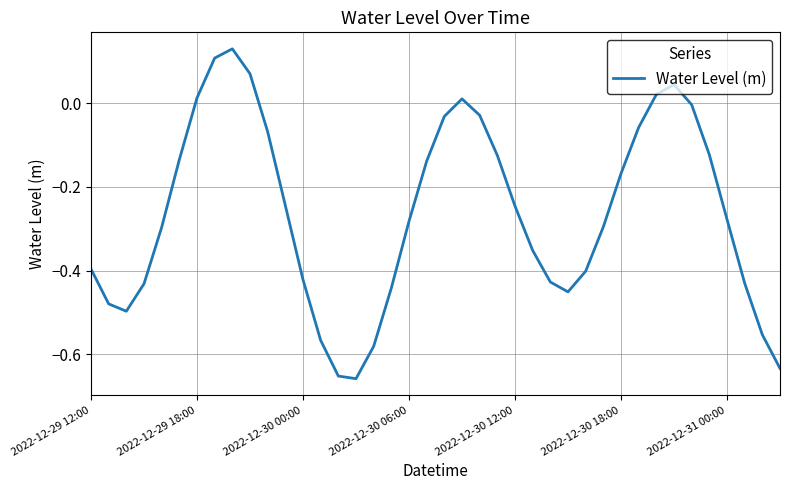

How many points are higher than both their immediate neighbors (excluding endpoints)?

3